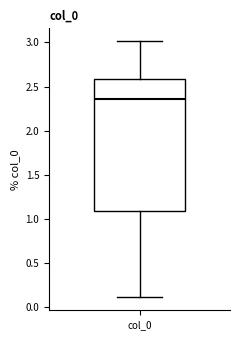

Transcribe this box plot: give where the median line is, the range the box spans, and where the two whiskers end, as read against the y-axis. The values are not printed on the chart, so give them approximately, as read against the axis.

median 2.35, box 1.10 to 2.60, whiskers 0.10 to 3.00